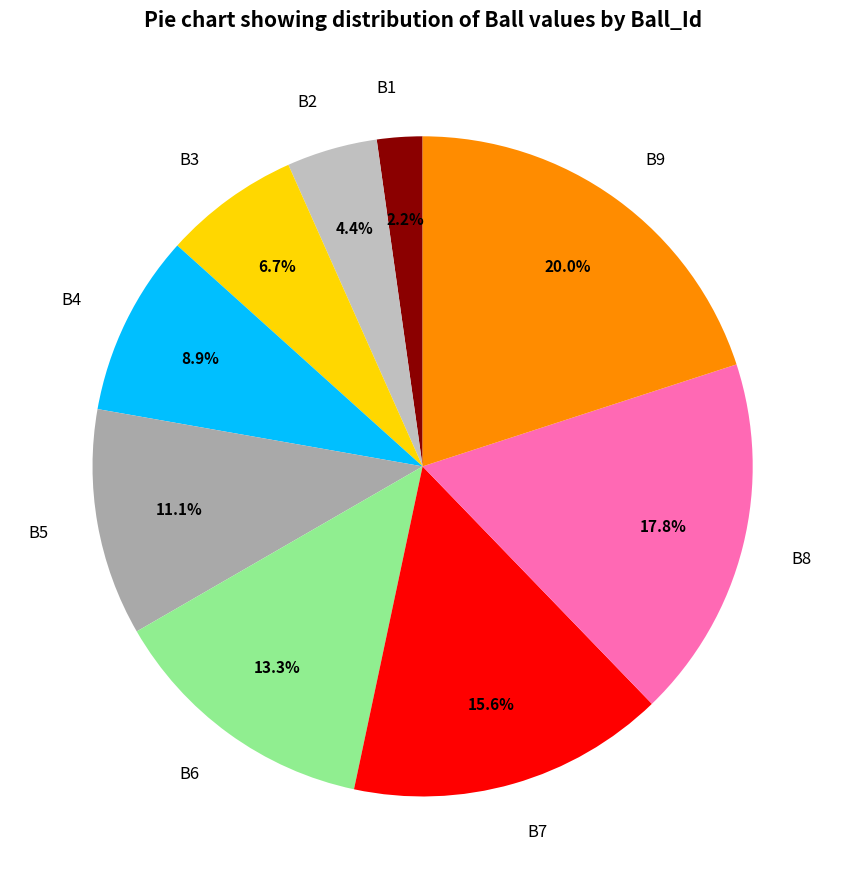

True or false: B8 accounts for 23% of the total.

False